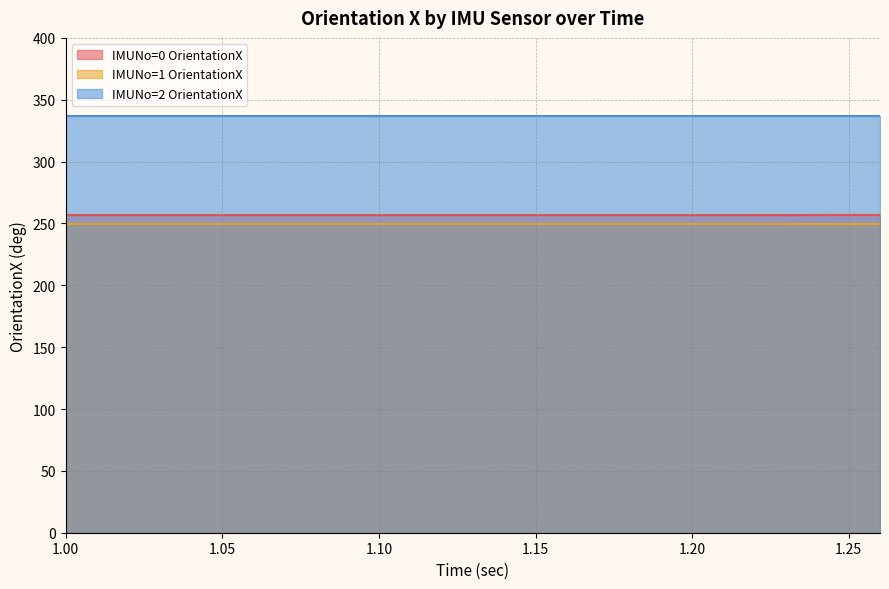

Does the chart display data point markers on the line(s)?

No